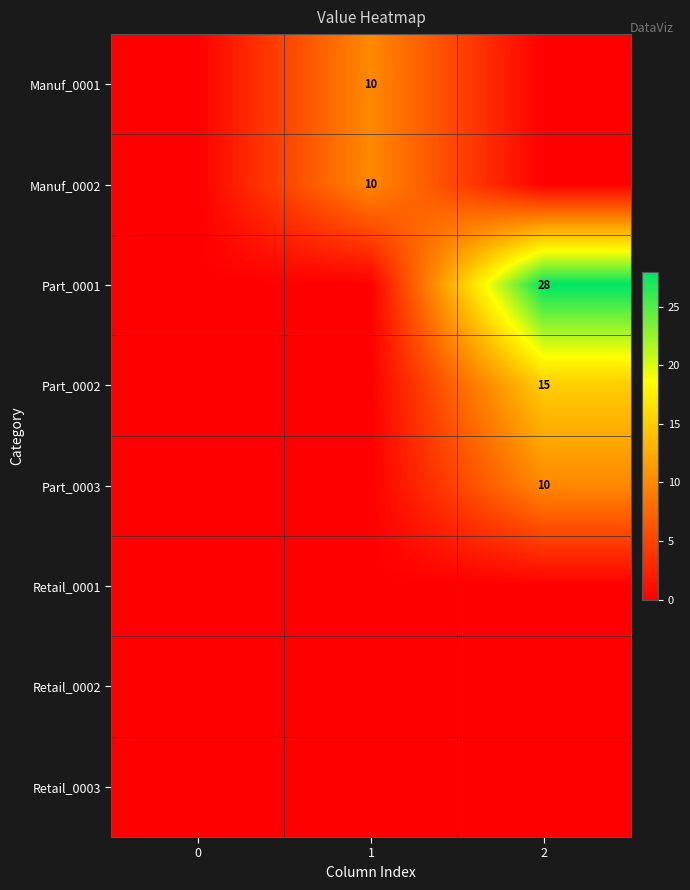

The Part_0002 series shows 21 at 2. True or false?

False